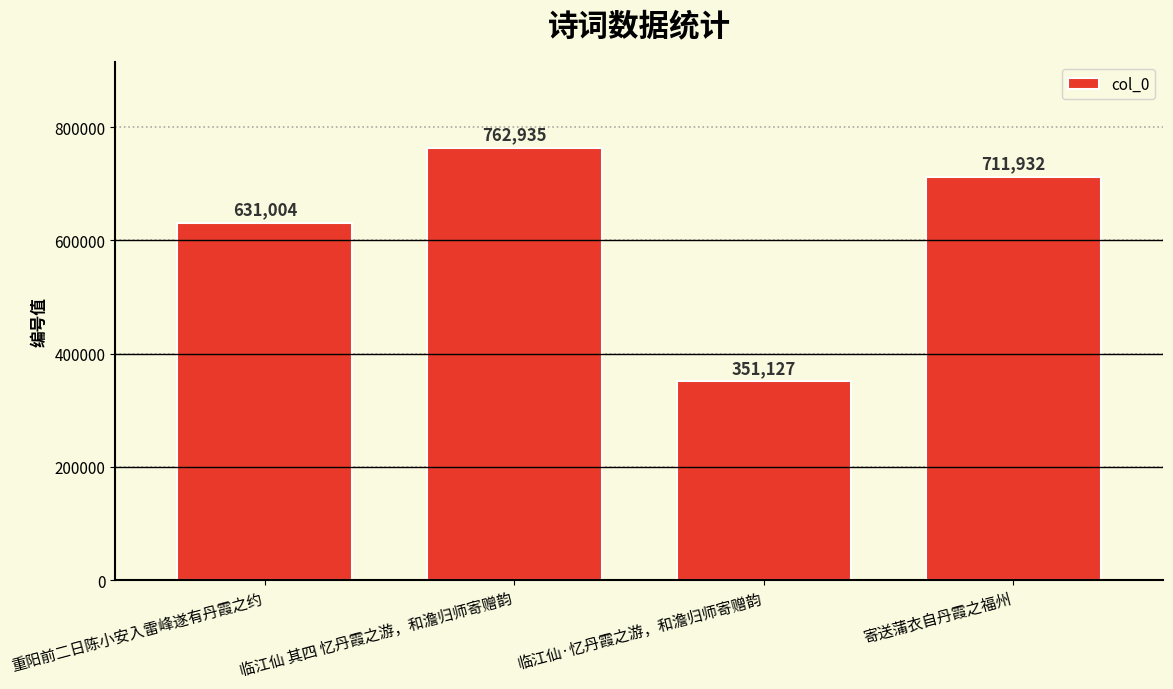

What is the label of the 4th bar from the right?

重阳前二日陈小安入雷峰遂有丹霞之约